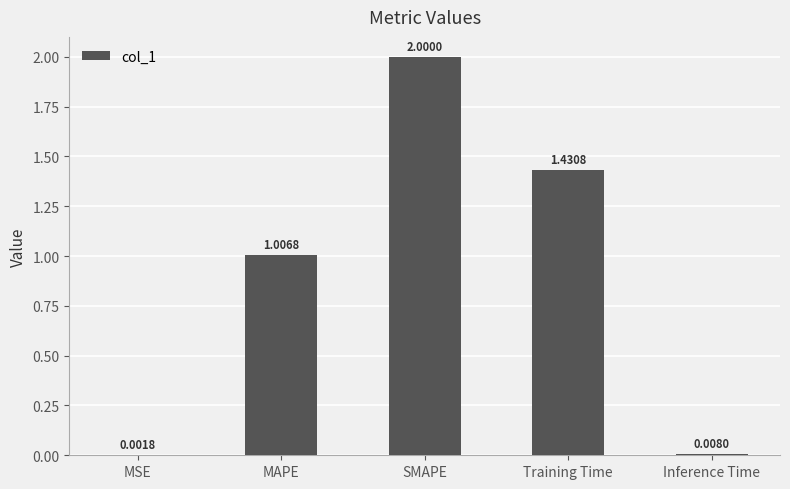

What is the change in value from MSE to Training Time?

+1.4